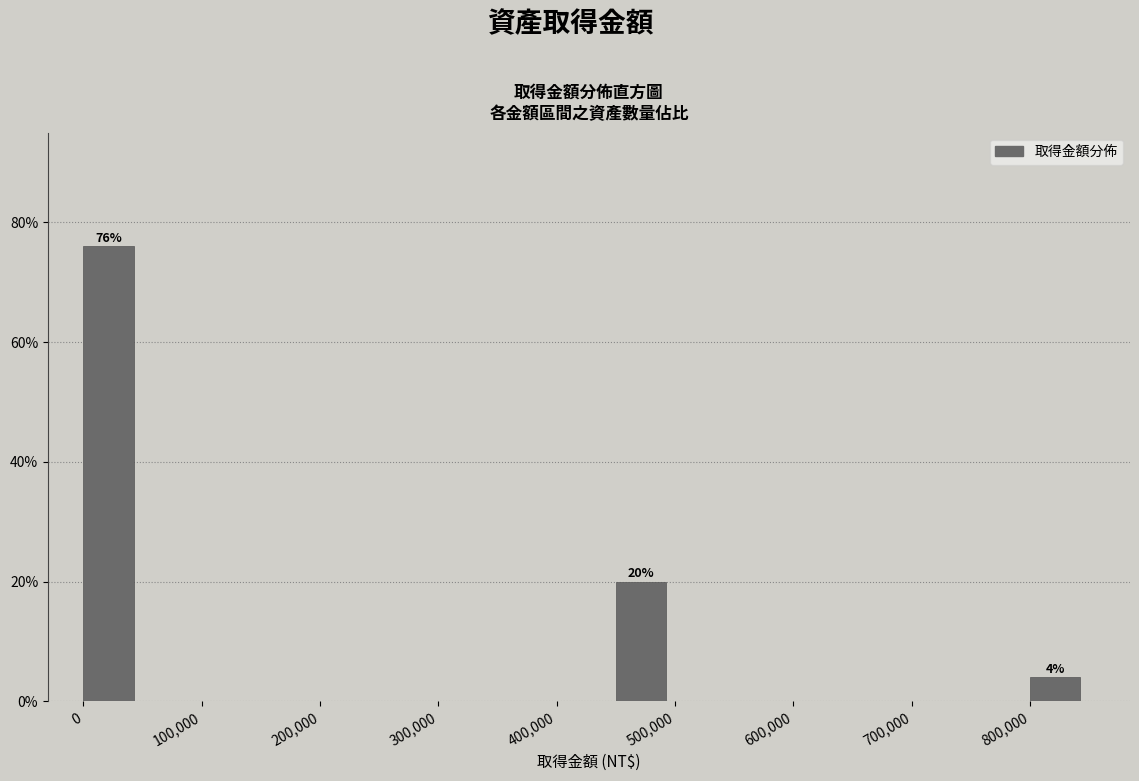

Which range on the x-axis has the tallest bar?

0 to 50000